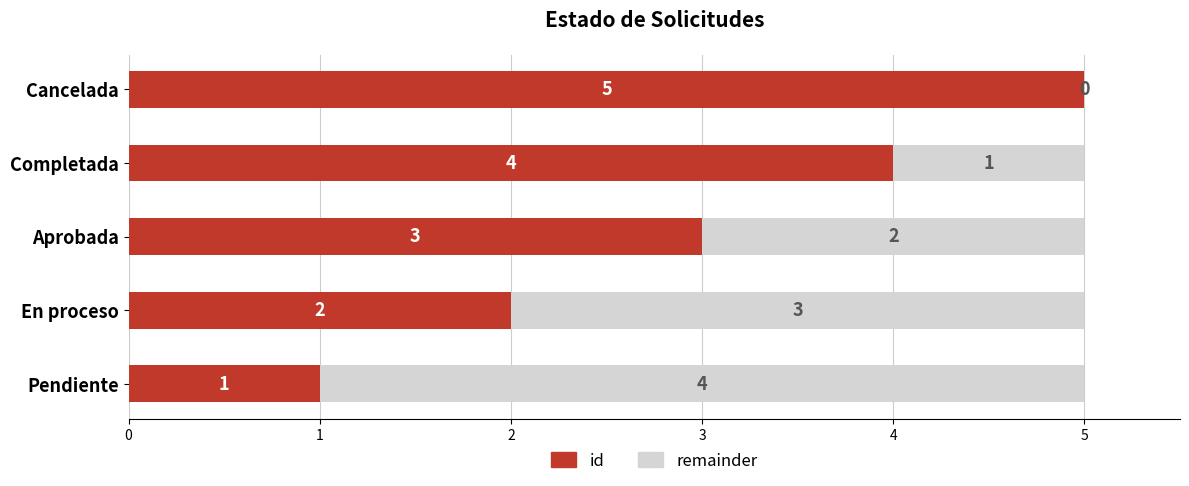

The value of id at Aprobada is 1. True or false?

False